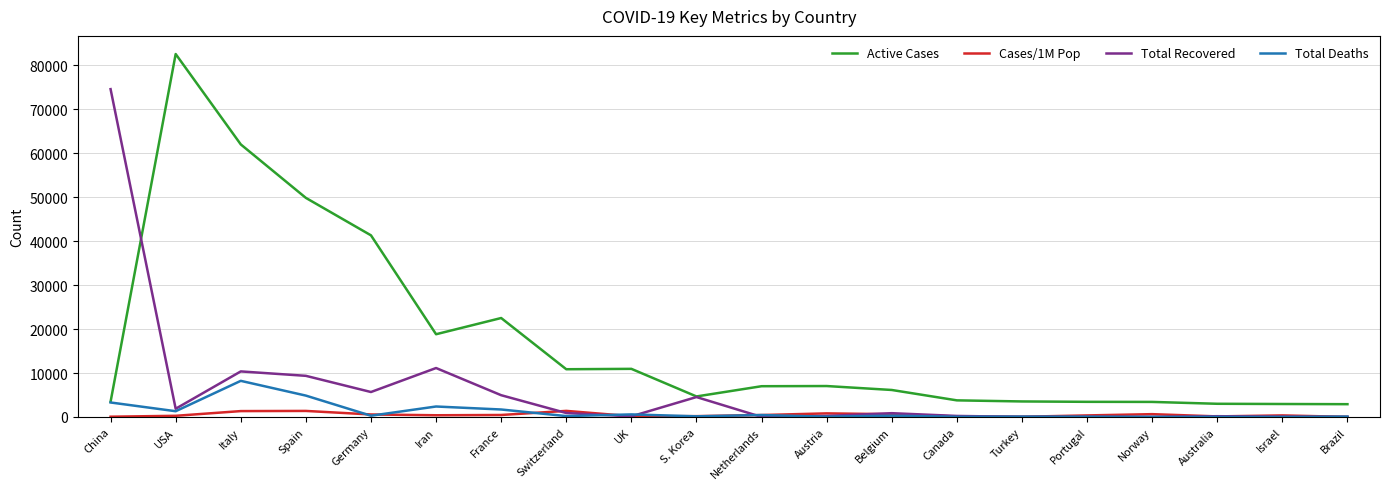

Rank the series by their maximum value, from highest to lowest.

Active Cases, Total Recovered, Total Deaths, Cases/1M Pop